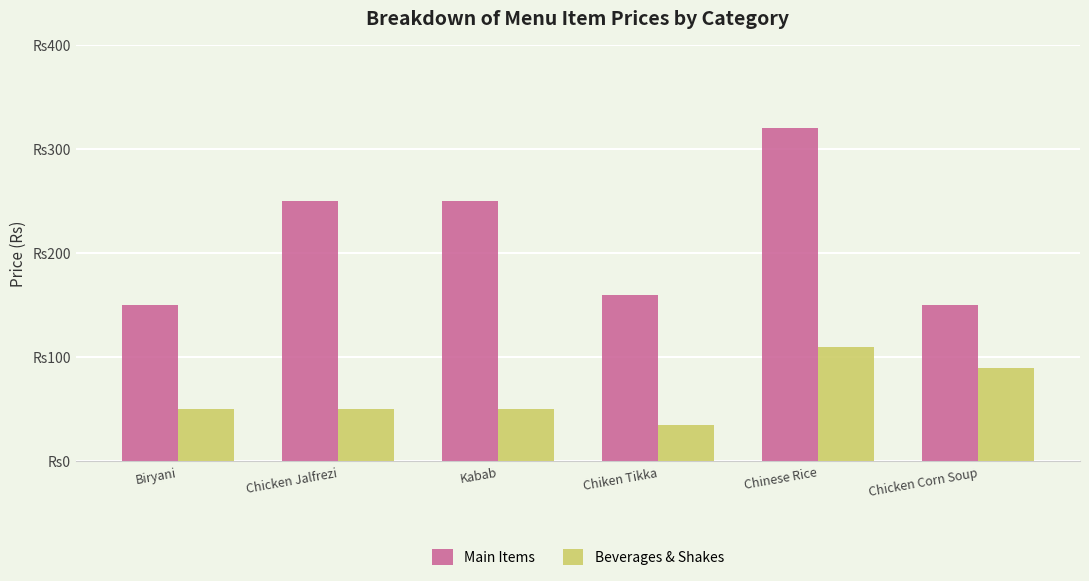

Which series changed the most between Biryani and Chicken Corn Soup?

Beverages & Shakes